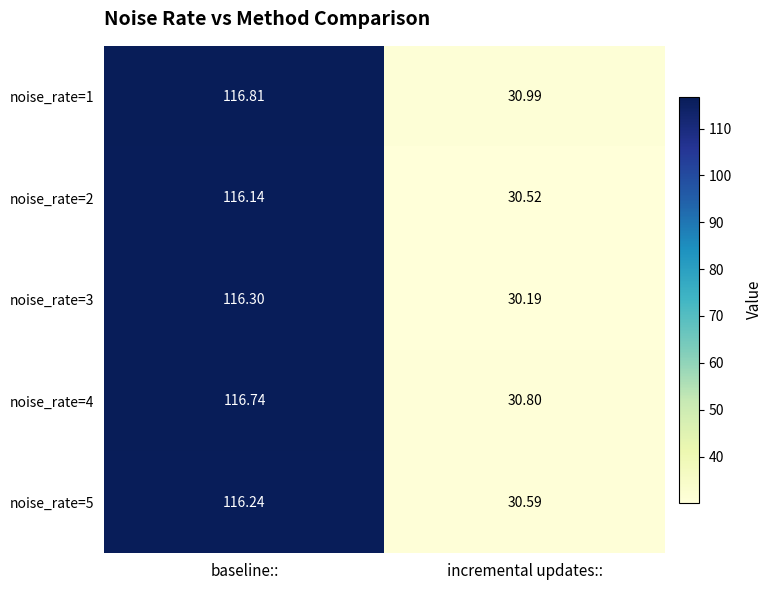

Count the number of data series in this chart.

5